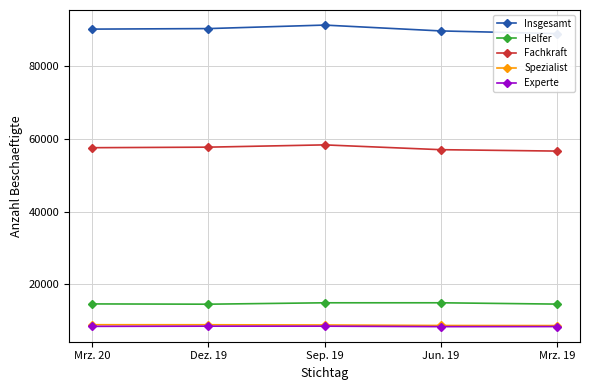

Is this an area chart (filled region under the line)?

No